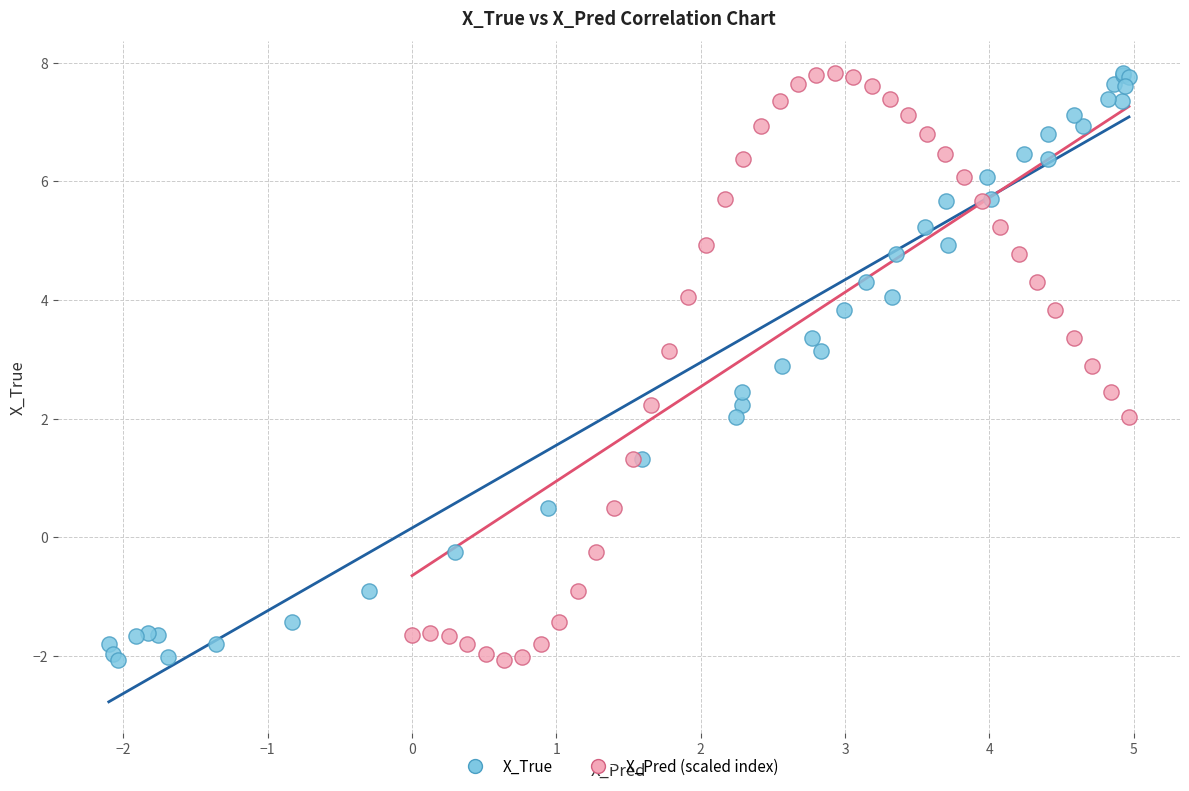

What are all the series names shown in the legend?

X_True, X_Pred (scaled index)